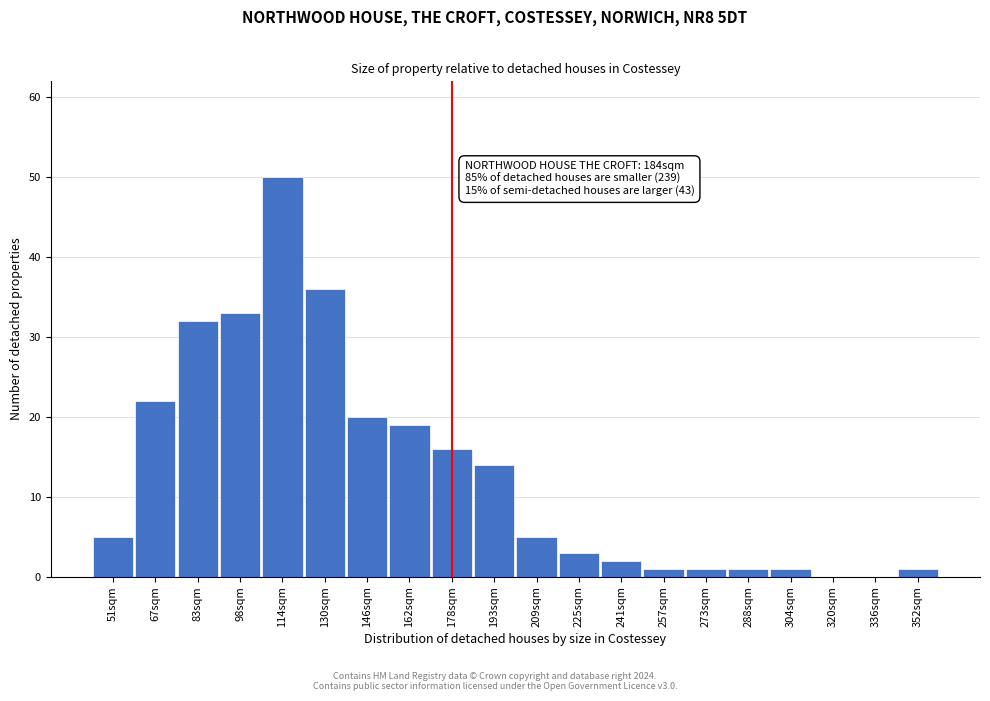

Reading left to right, list all the values displayed in this chart.

51sqm=5	67sqm=22	83sqm=32	98sqm=33	114sqm=50	130sqm=36	146sqm=20	162sqm=19	178sqm=16	193sqm=14	209sqm=5	225sqm=3	241sqm=2	257sqm=1	273sqm=1	288sqm=1	304sqm=1	320sqm=0	336sqm=0	352sqm=1